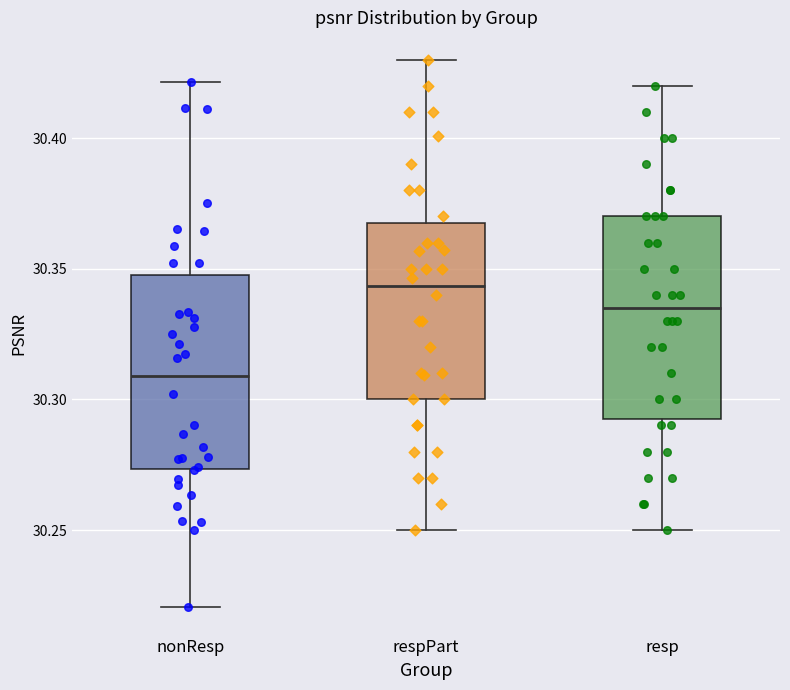

Where does the lower whisker of the box for nonResp end on the y-axis? The values are not printed on the chart, so give them approximately, as read against the axis.

30.220